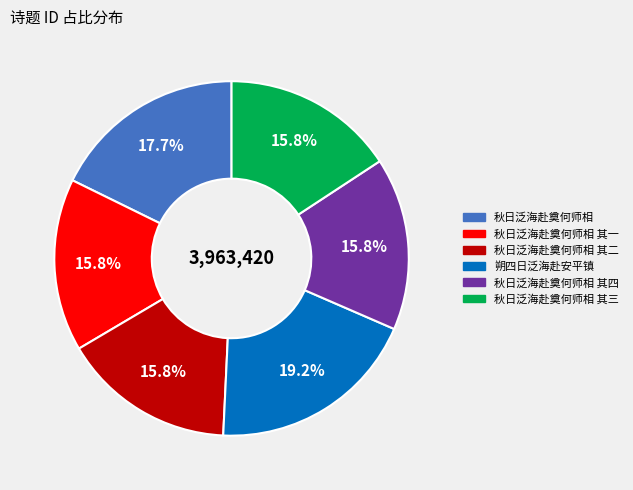

Does any single category account for the majority?

No